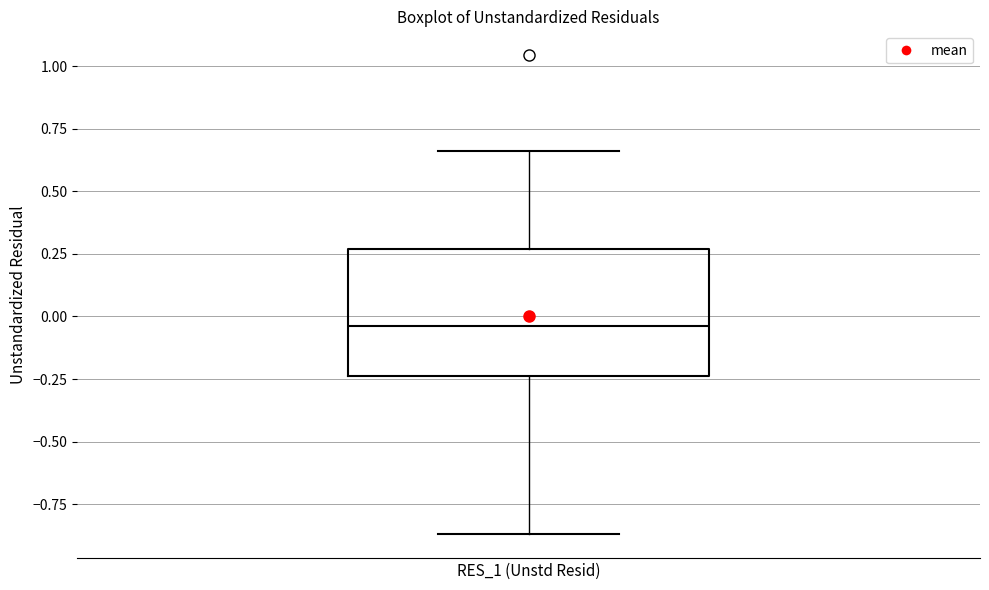

Where does the median line of the box for RES_1 (Unstd Resid) sit on the y-axis? The values are not printed on the chart, so give them approximately, as read against the axis.

-0.05